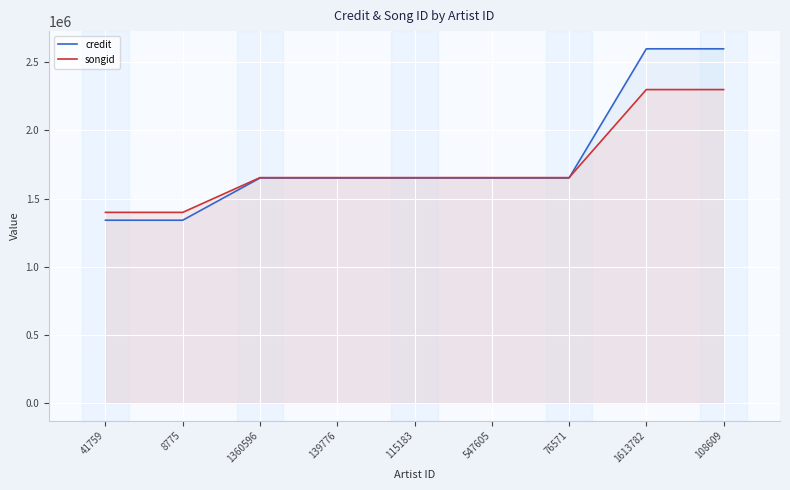

Count the number of categories in the chart.

9